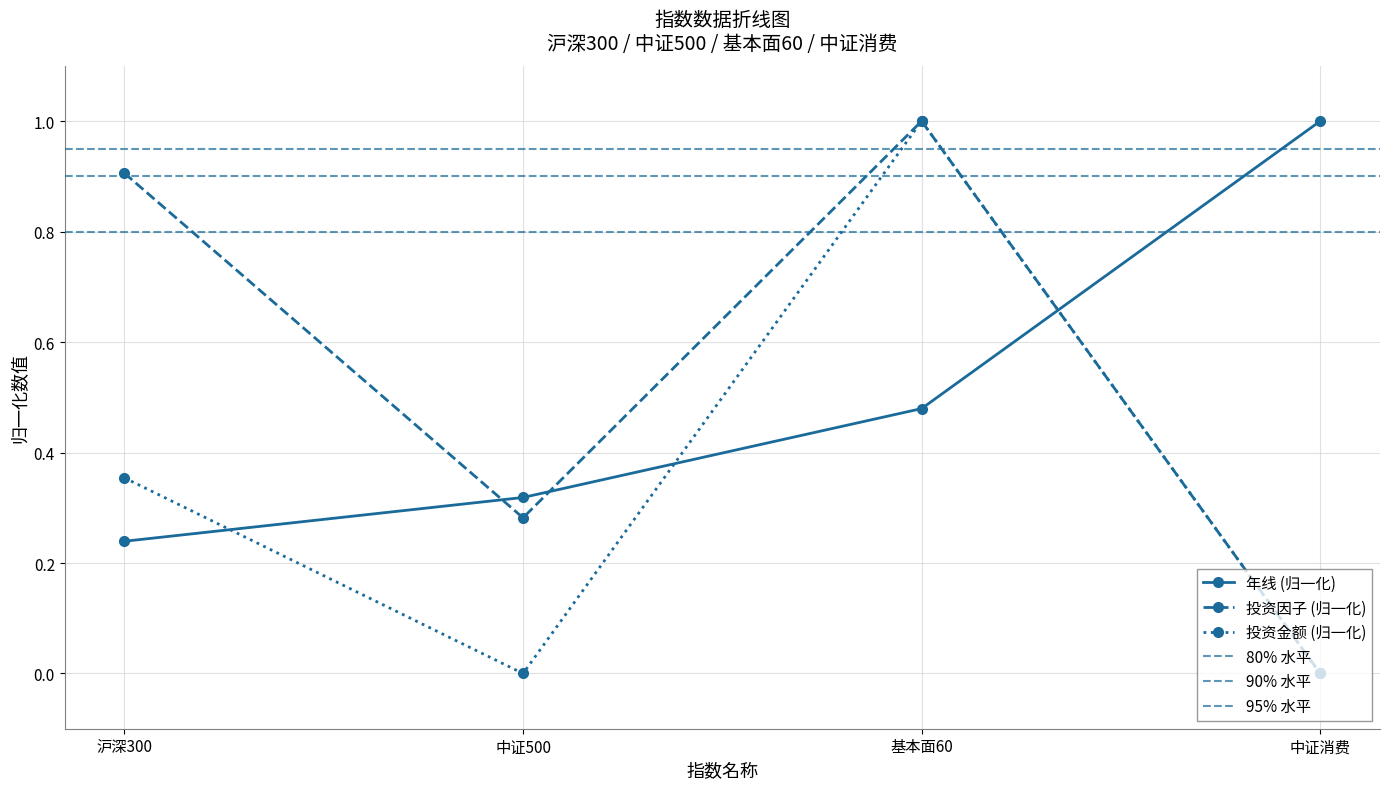

What is the total value across all series at 中证500?

0.6